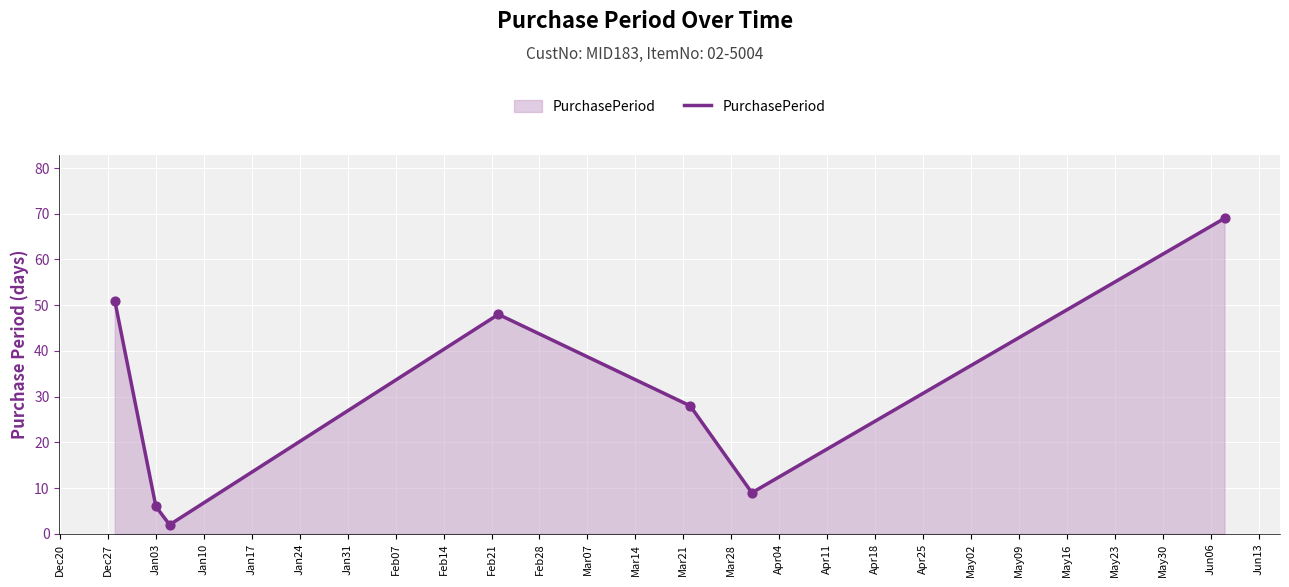

What is the difference between the maximum and minimum values?

67